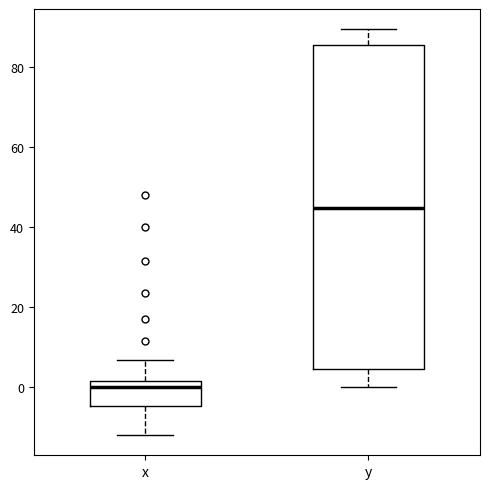

Which box is the tallest, from its lower edge to its upper edge?

y